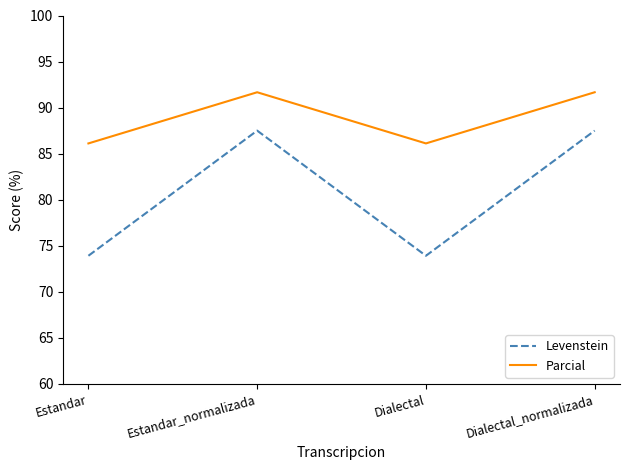

Does the chart have visible grid lines?

No